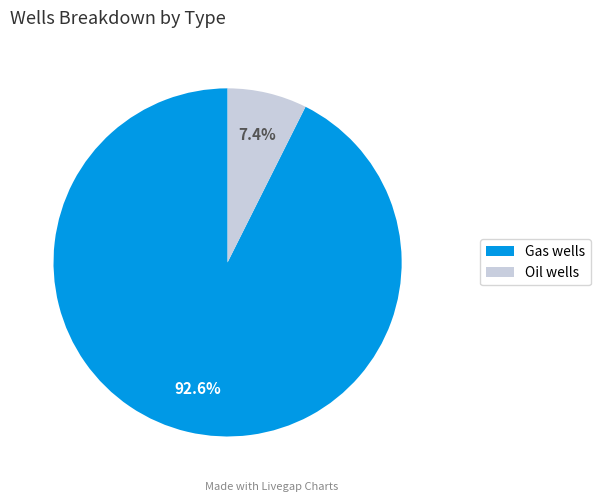

To the nearest percent, what is the average slice percentage?

50%